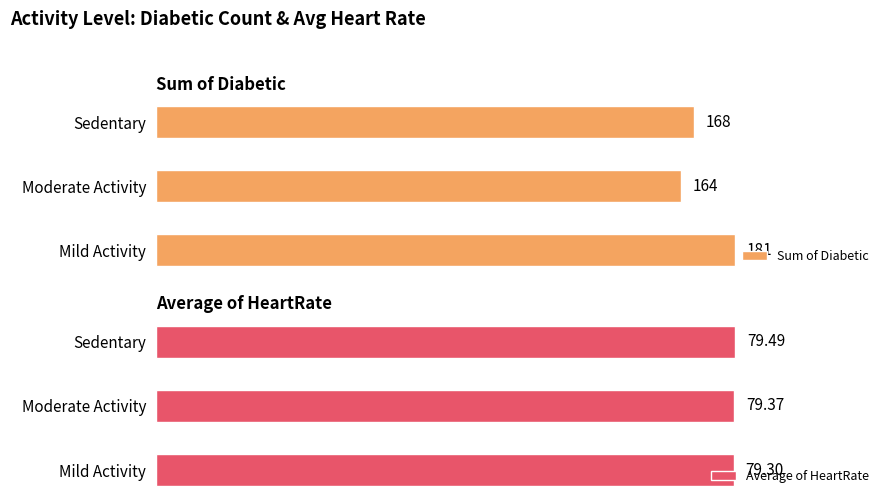

How many Sum of Diabetic values are between 164 and 181?

3